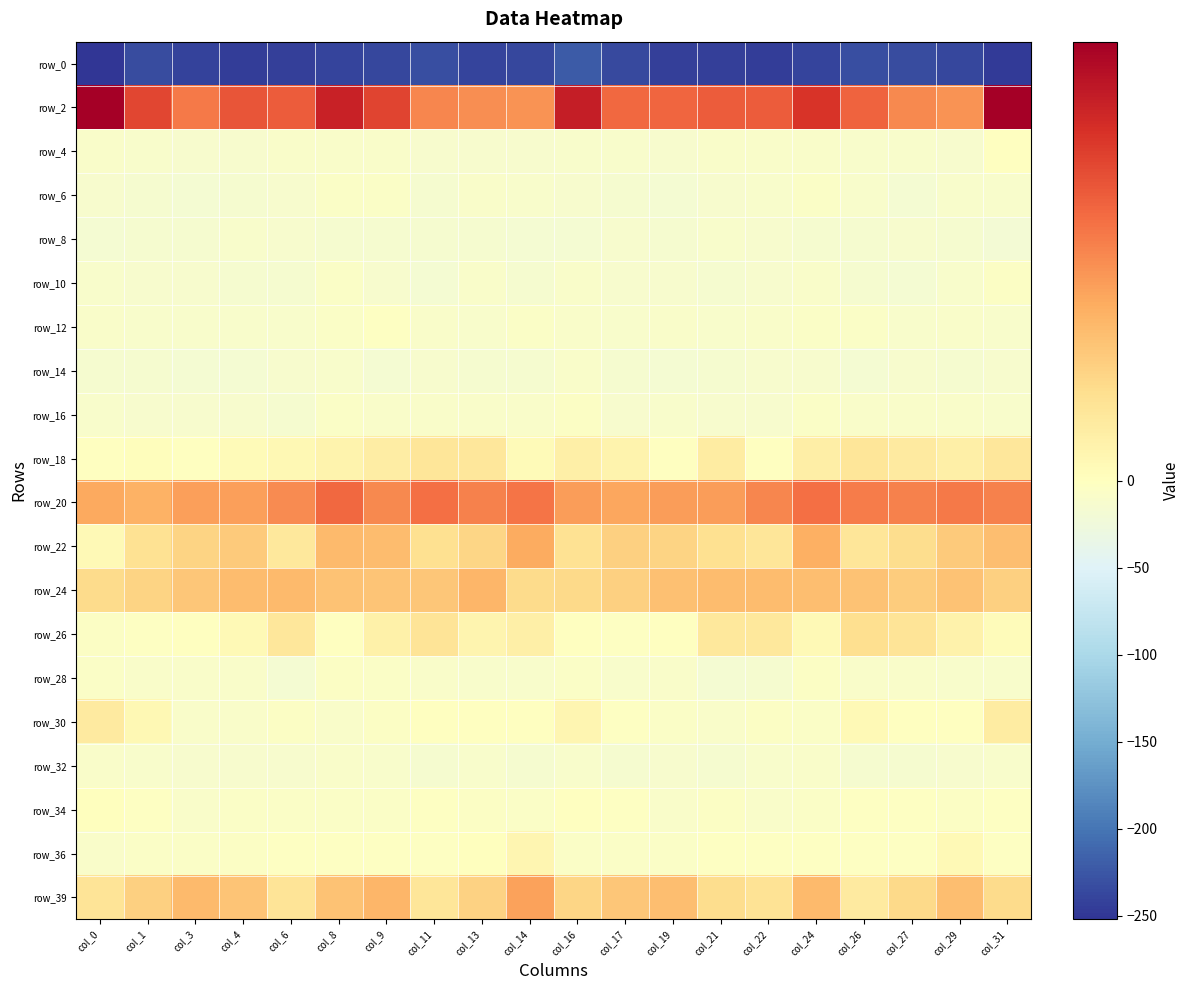

Which series has the largest range (max minus min)?

row_0